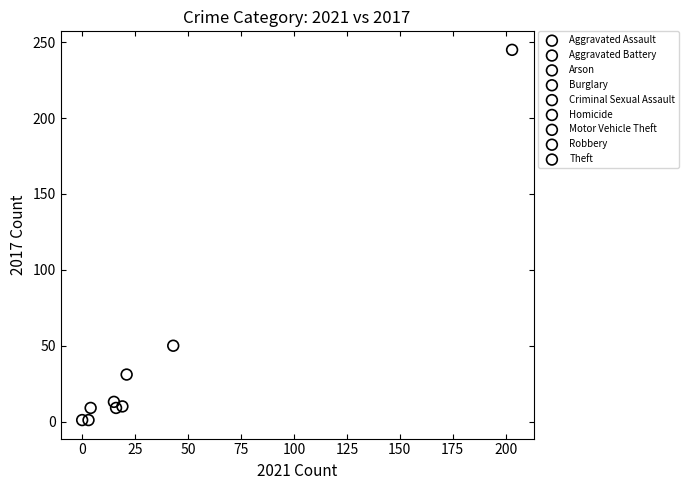

Which series contains the highest Y value?

Theft